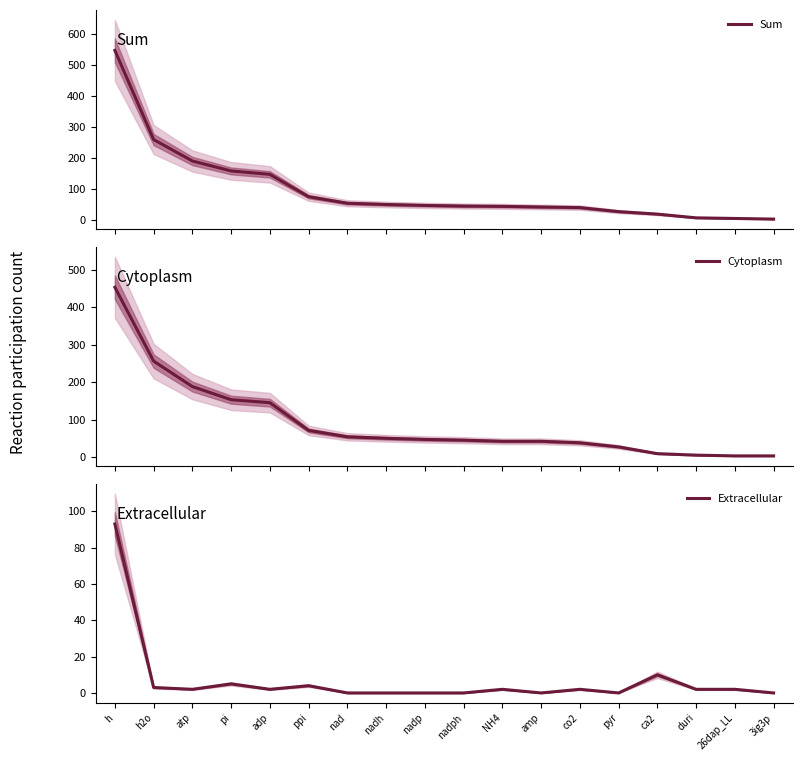

What is the difference between the second highest and minimum values in the Extracellular series?

10